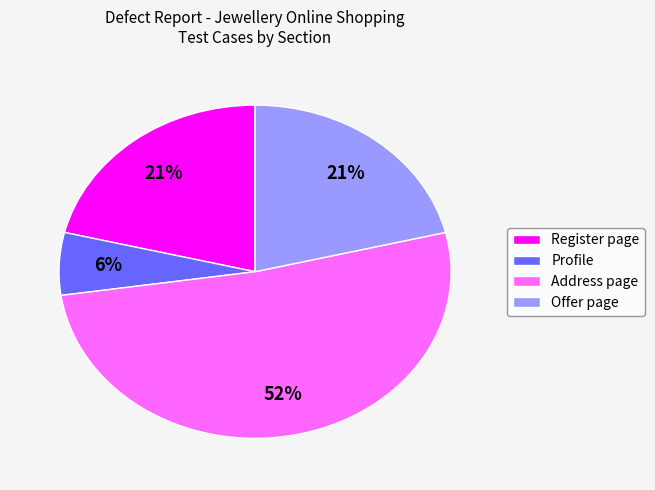

Which slice is the largest?

Address page